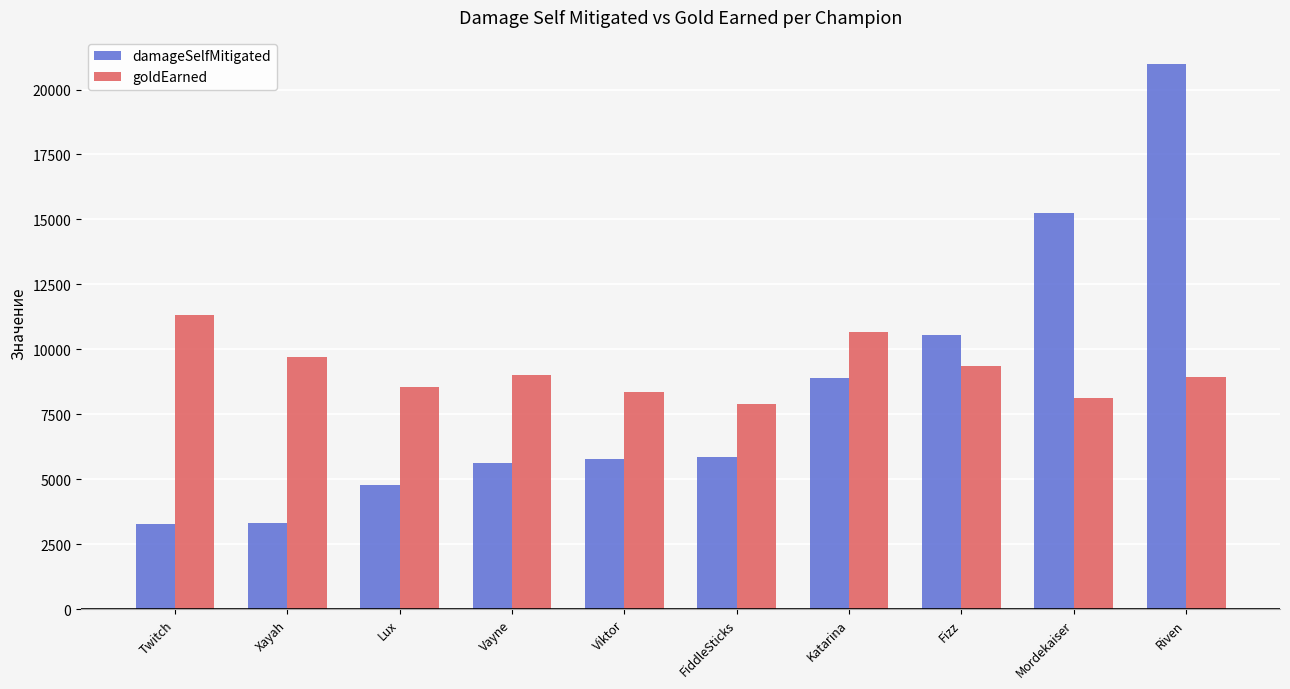

True or false: damageSelfMitigated has a value of 977 at Lux.

False